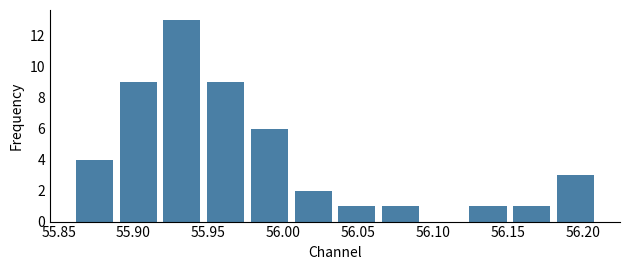

Over which range of the x-axis is the bar tallest?

55.920 to 55.945